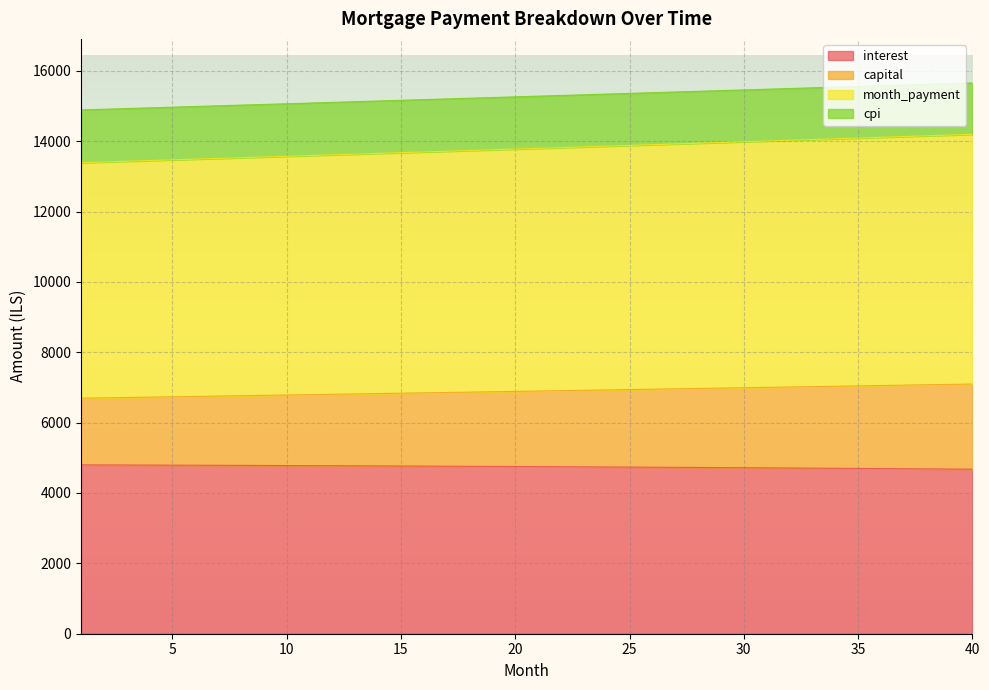

What is the smallest value displayed?

4676.0